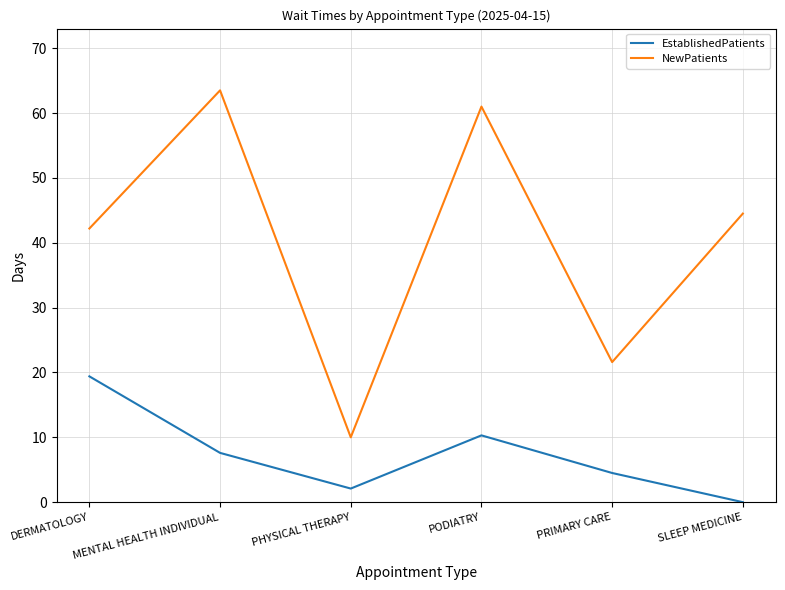

At which label does NewPatients first exceed 44?

MENTAL HEALTH INDIVIDUAL